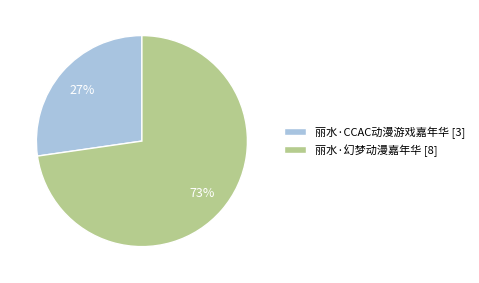

Count the number of slices in the pie.

2